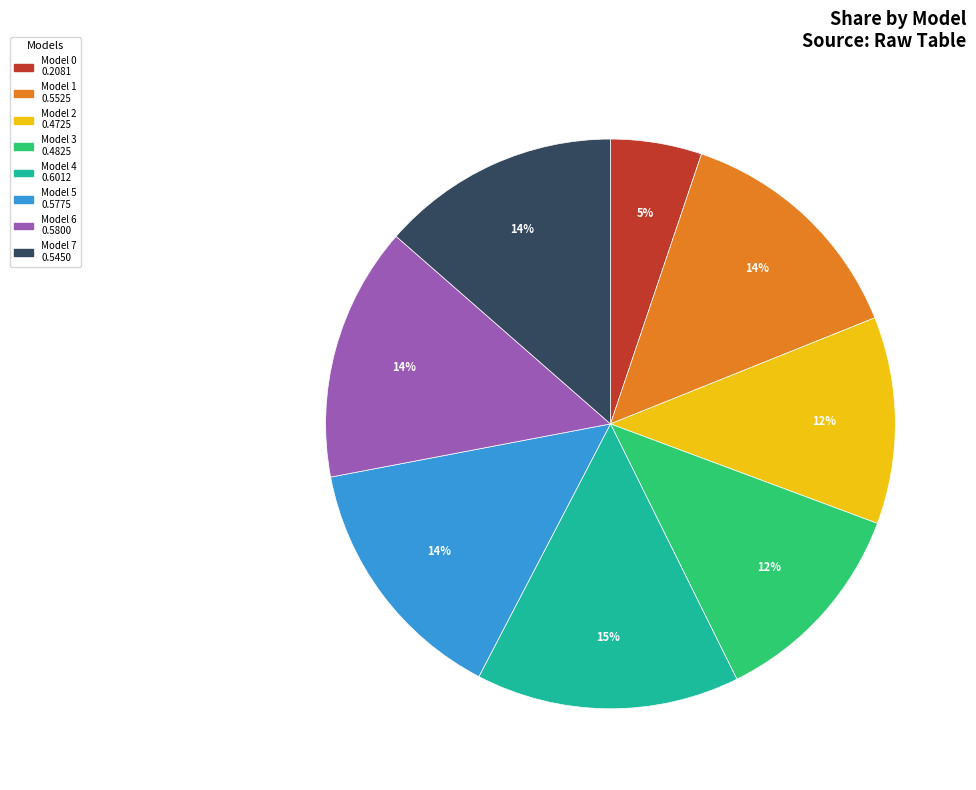

Does any single category account for the majority?

No